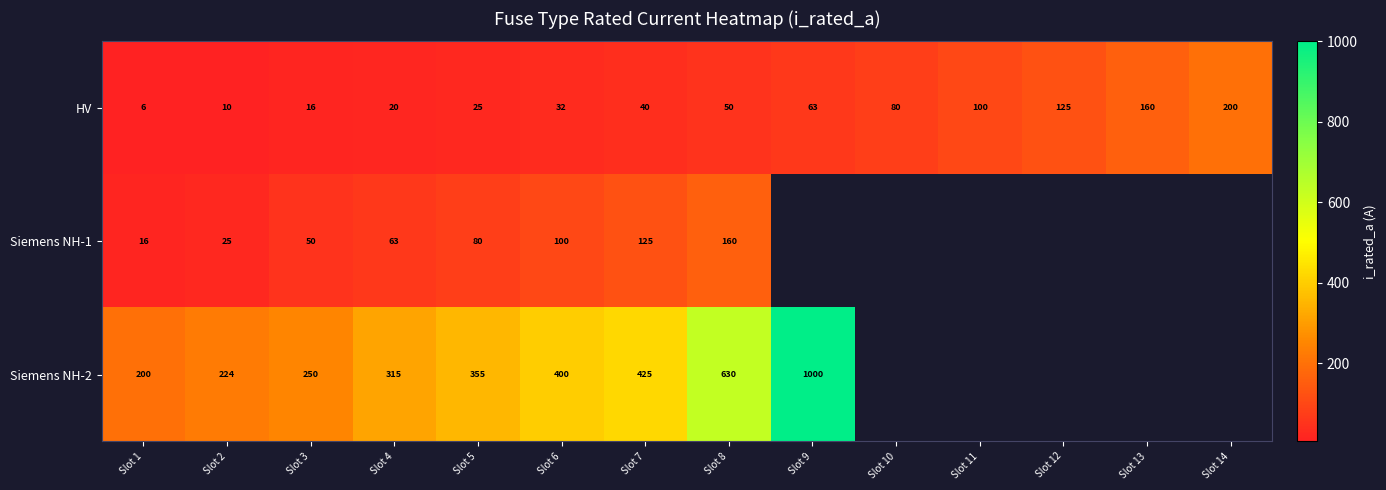

What is the sum of the HV values at Slot 8 and Slot 10?

130.0